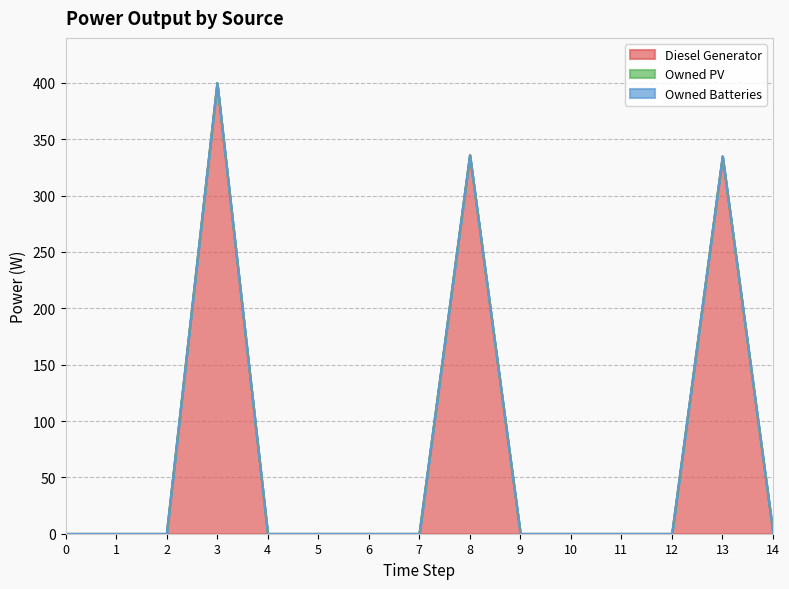

At how many categories does at least one series exceed 116?

3